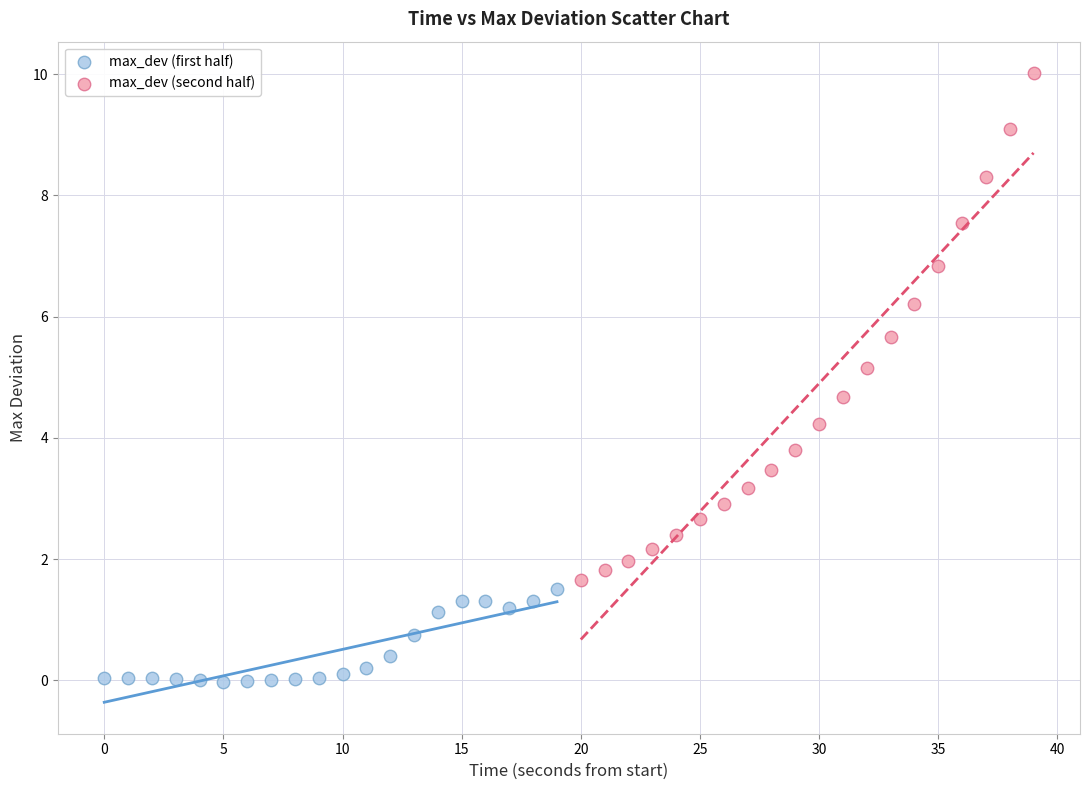

Which series contains the lowest Y value?

max_dev (first half)